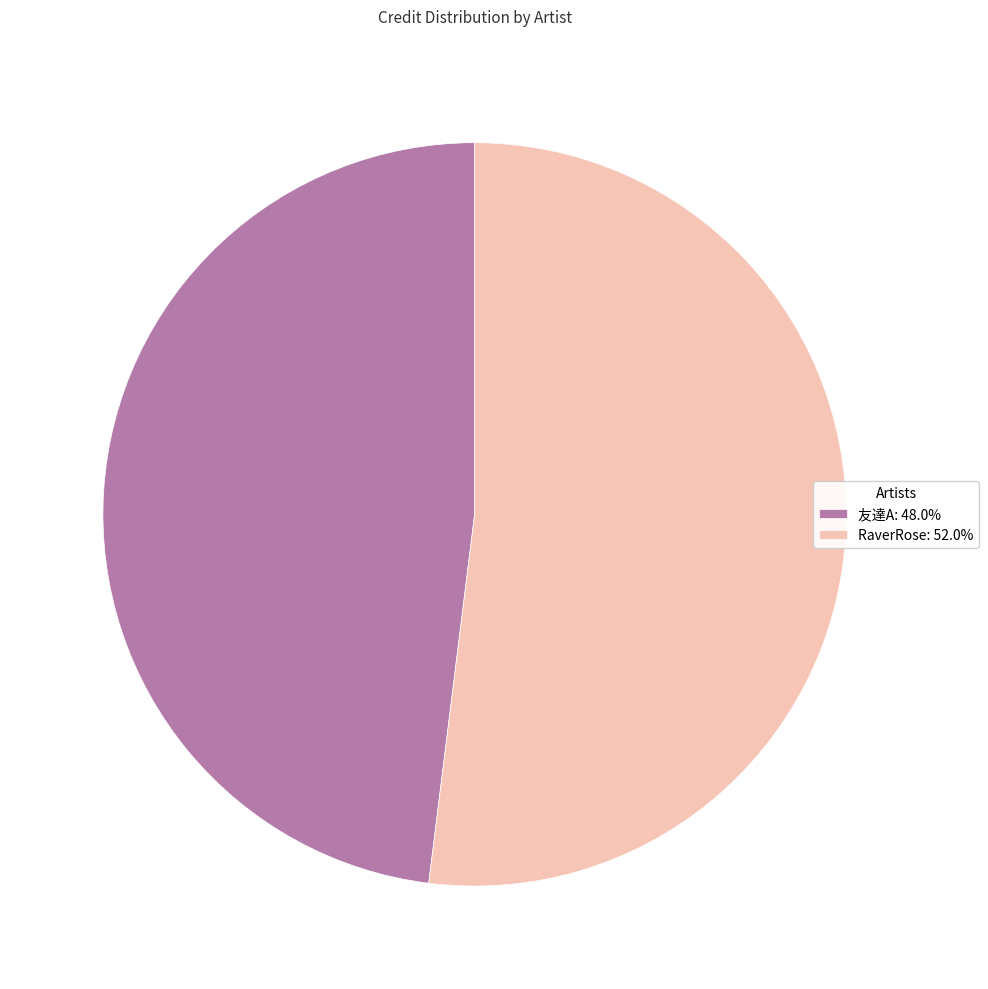

The RaverRose slice represents 63% of the pie. True or false?

False